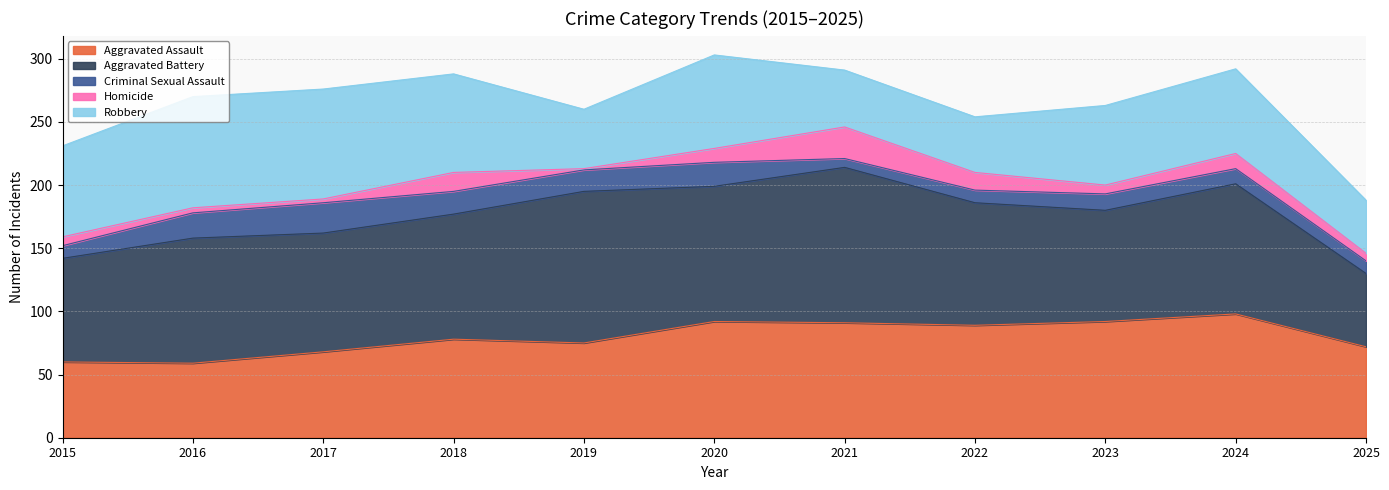

Reading left to right, what are all the values shown in this chart?

Aggravated Assault: 2015=60	2016=59	2017=68	2018=78	2019=75	2020=92	2021=91	2022=89	2023=92	2024=98	2025=72
Aggravated Battery: 2015=82	2016=99	2017=94	2018=99	2019=120	2020=107	2021=123	2022=97	2023=88	2024=103	2025=58
Criminal Sexual Assault: 2015=10	2016=20	2017=24	2018=18	2019=17	2020=19	2021=7	2022=10	2023=13	2024=12	2025=10
Homicide: 2015=7	2016=4	2017=3	2018=15	2019=1	2020=11	2021=25	2022=14	2023=7	2024=12	2025=6
Robbery: 2015=72	2016=88	2017=87	2018=78	2019=47	2020=74	2021=45	2022=44	2023=63	2024=67	2025=42